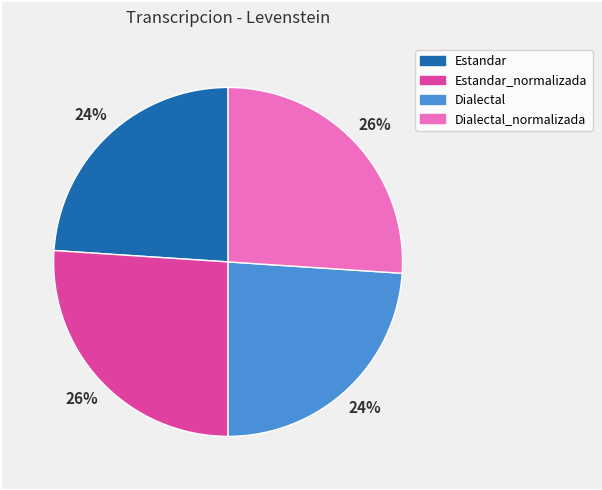

To the nearest percent, what is the difference between the largest and smallest slice percentages?

2%